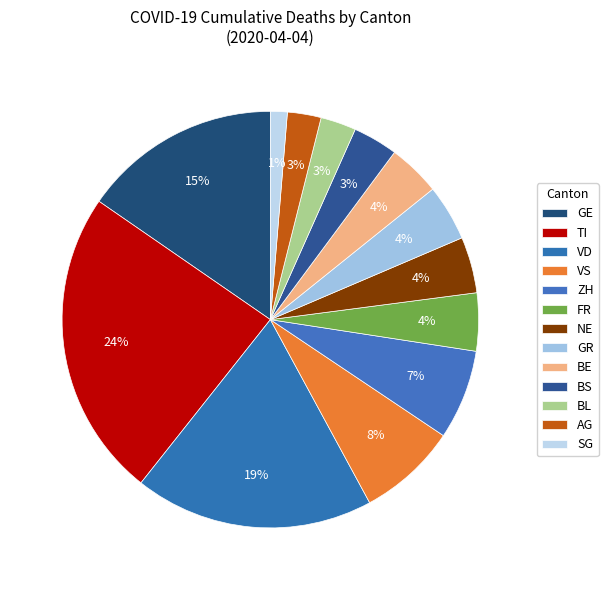

Count the number of slices in the pie.

13